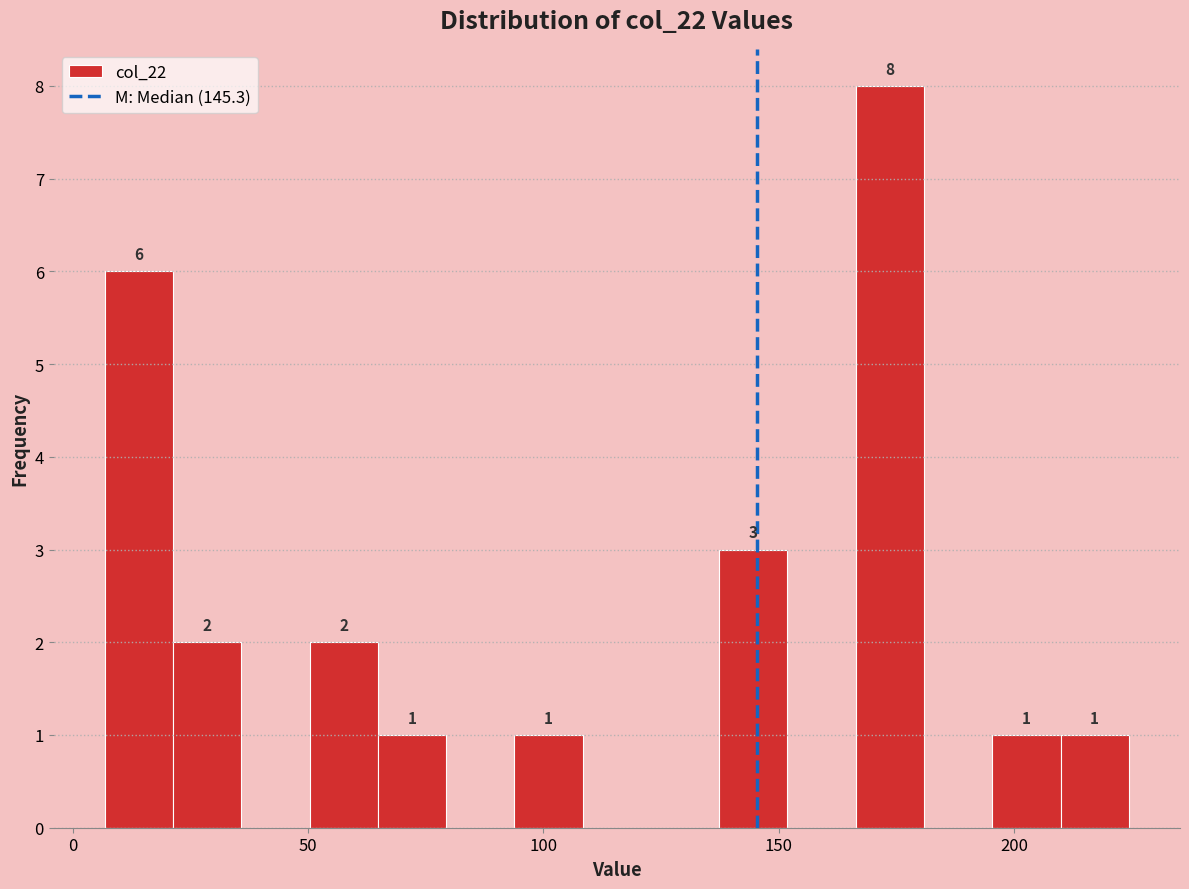

Read against the x-axis, roughly where is the centre of the tallest bar?

175